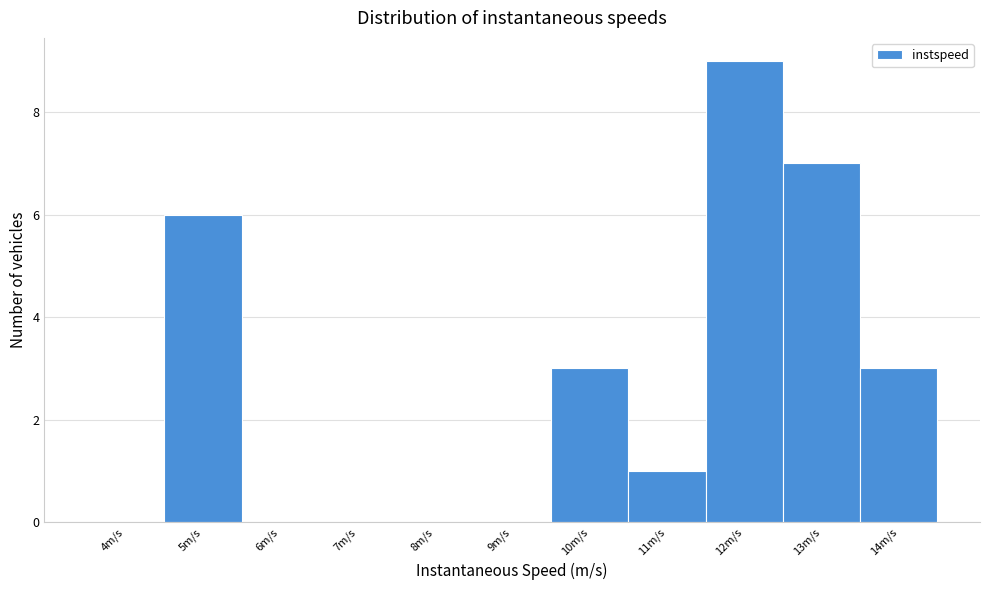

Reading left to right, what are all the values shown in this chart?

4m/s=0	5m/s=6	6m/s=0	7m/s=0	8m/s=0	9m/s=0	10m/s=3	11m/s=1	12m/s=9	13m/s=7	14m/s=3